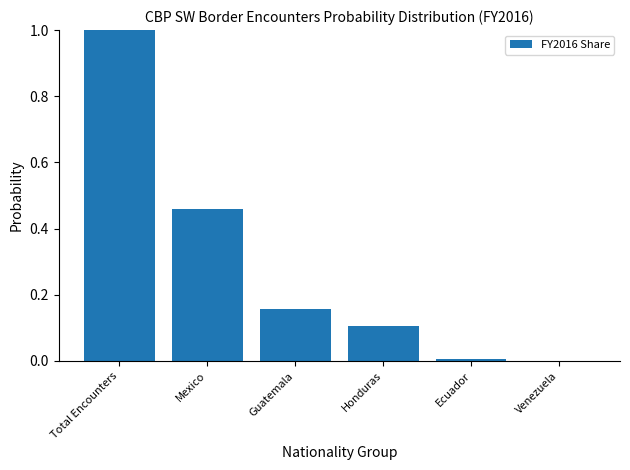

What is the sum of all values?

1.7